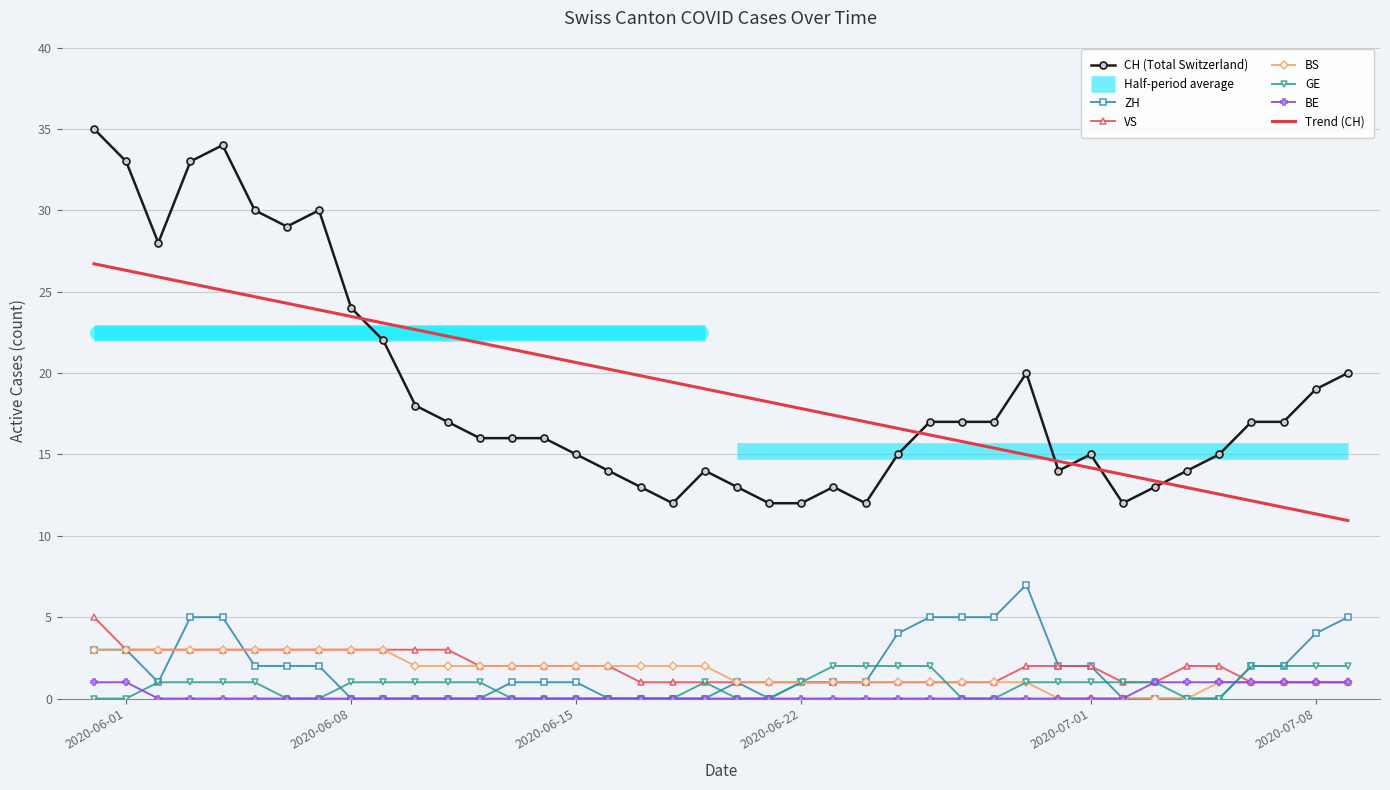

What is the maximum value for Trend (CH)?

26.7